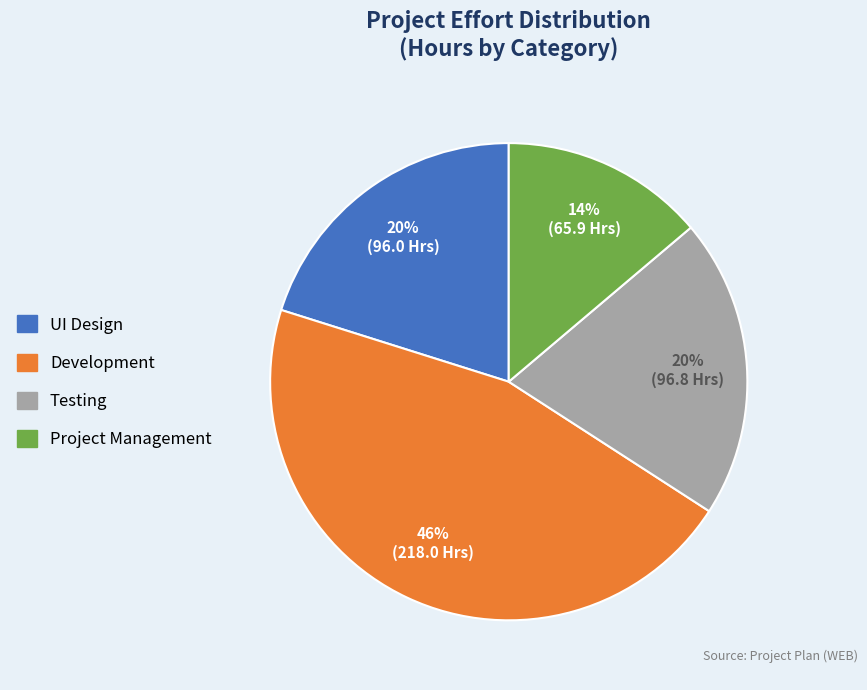

To the nearest percent, what is the difference between the largest and smallest slice percentages?

32%